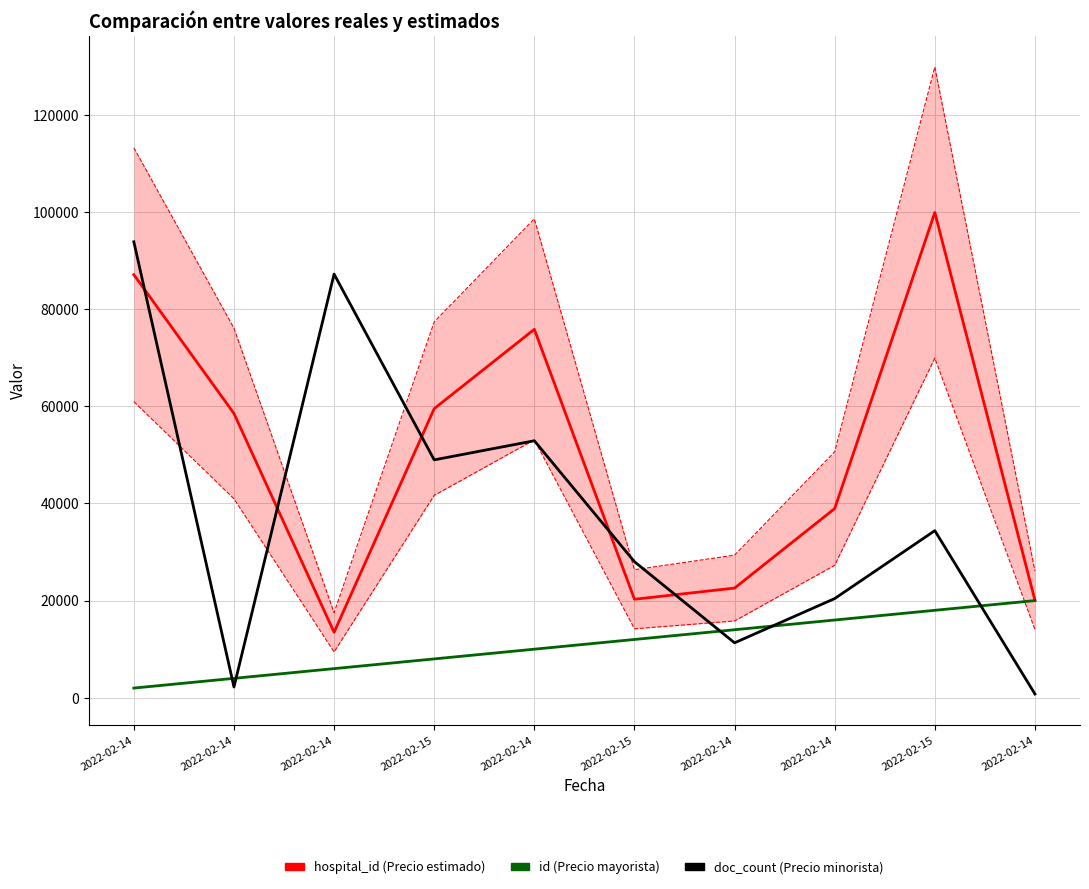

True or false: id has a value of 20000 at 2022-02-14.

True